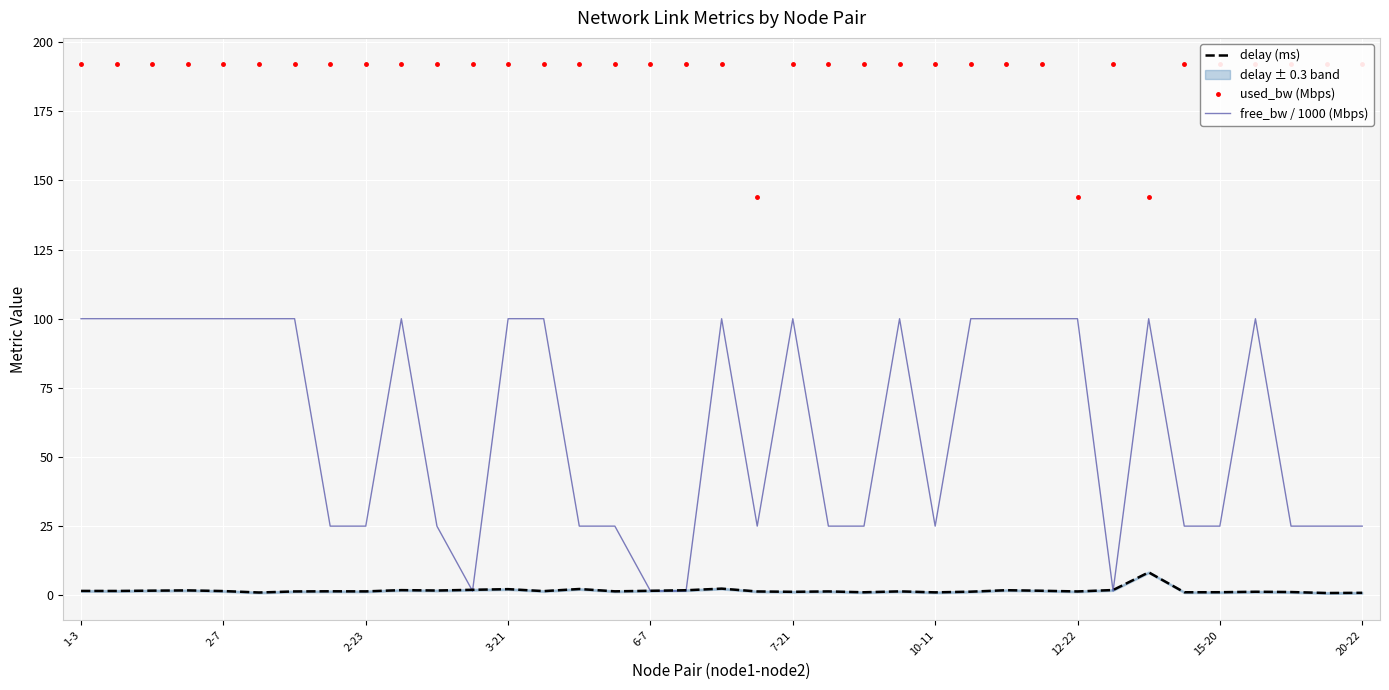

The free_bw / 1000 (Mbps) series shows 25.0 at 20-22. True or false?

True